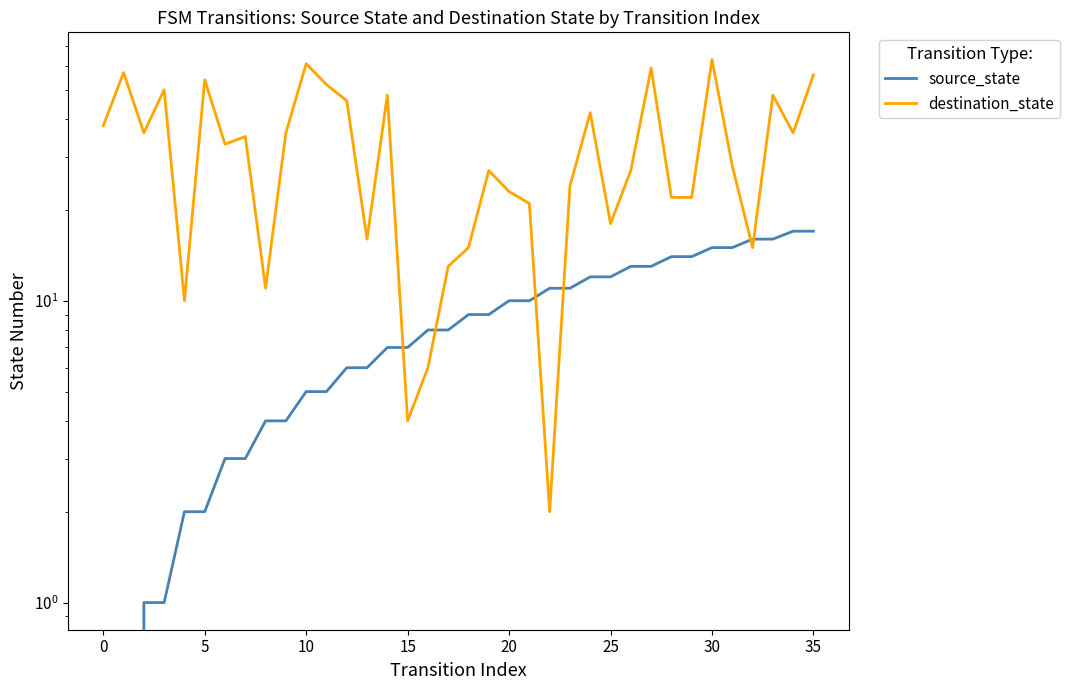

Which category has the highest value in the source_state series?

34